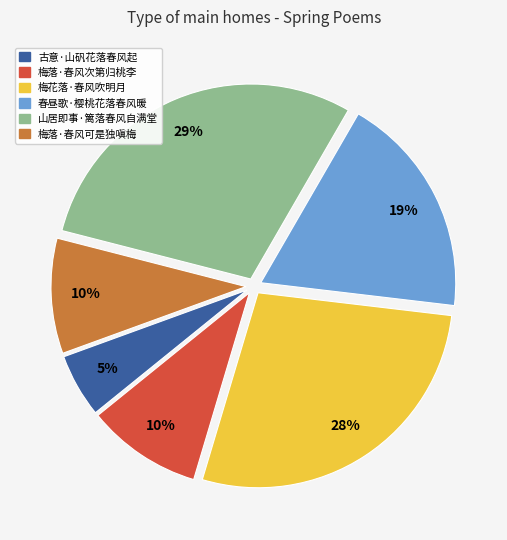

True or false: 春昼歌·樱桃花落春风暖 accounts for 19% of the total.

True